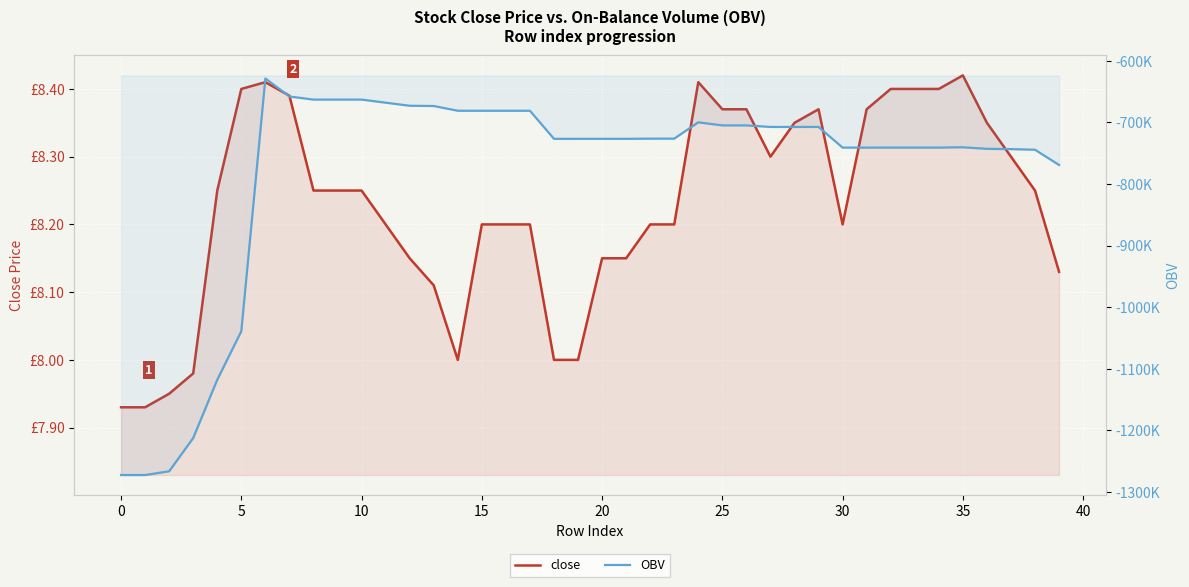

What is the difference between the maximum and minimum values in the OBV series?

643805.6